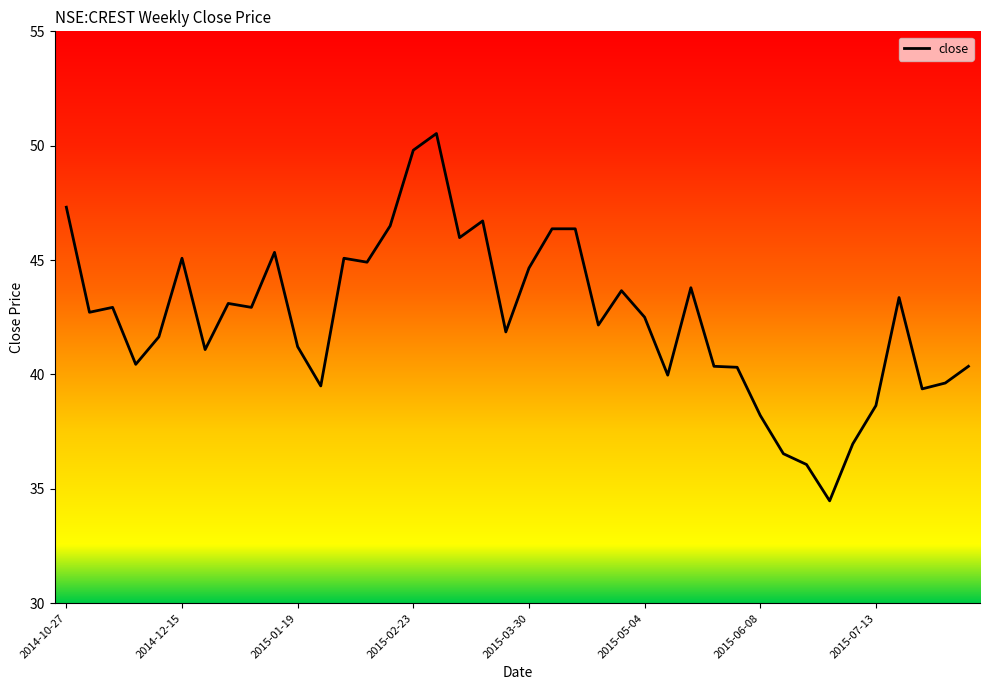

What is the greatest value displayed?

50.5